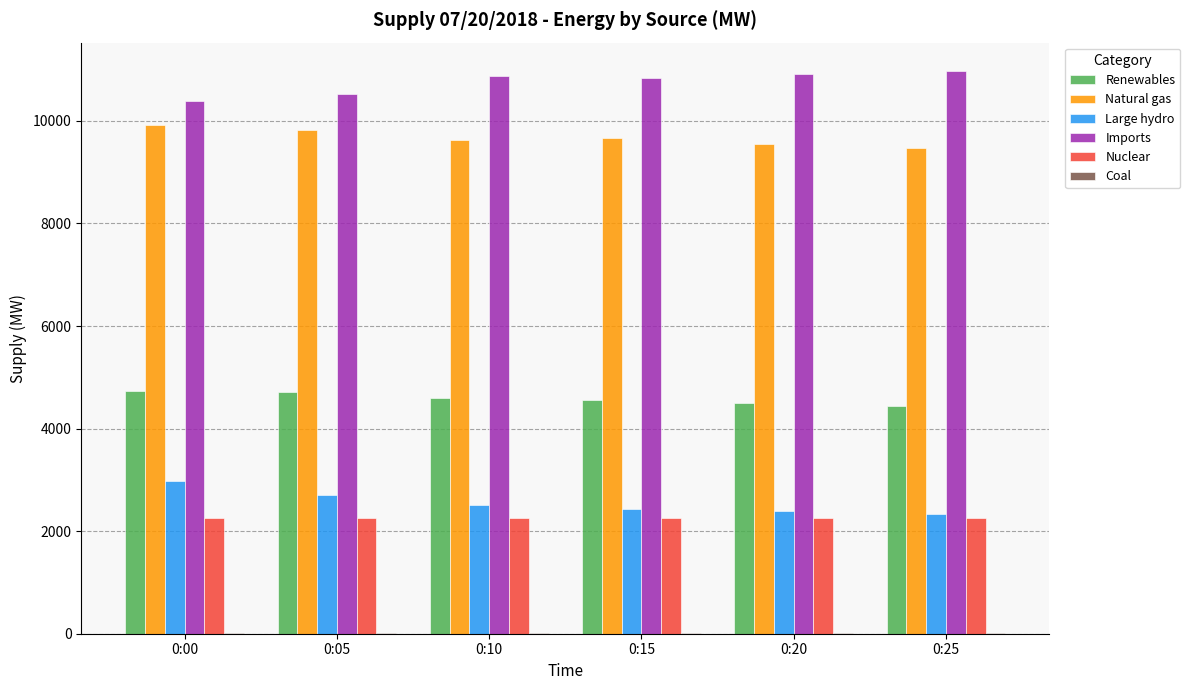

The value of Imports at 0:15 is 4823. True or false?

False